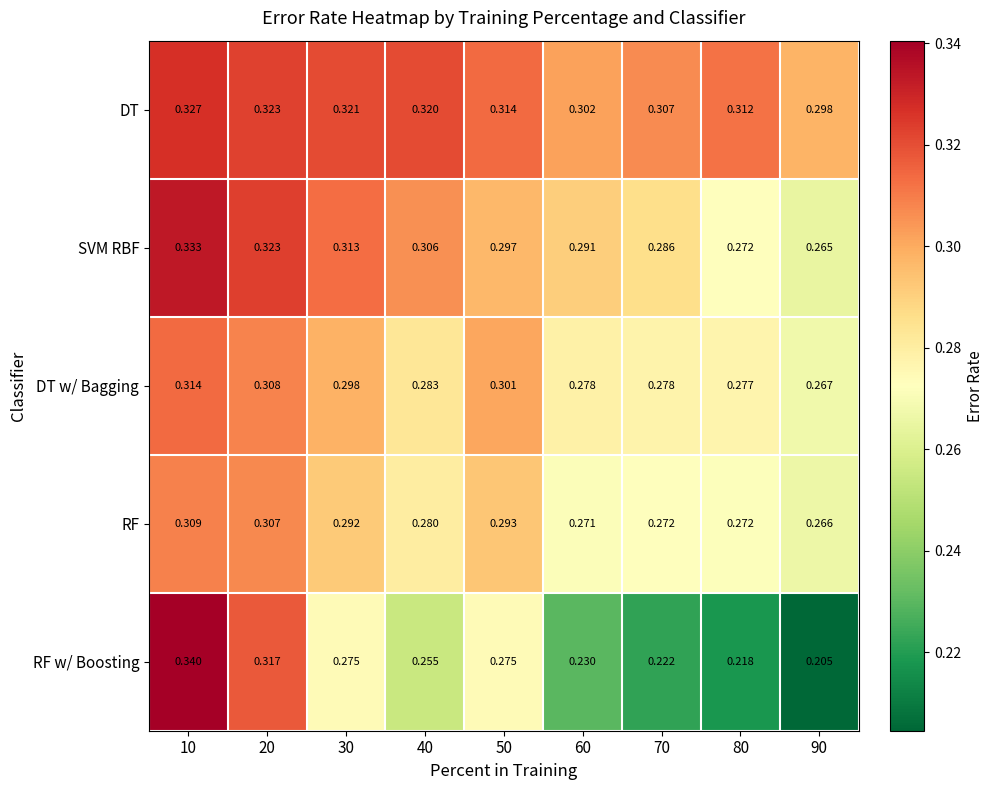

At 50, list the series in order from largest to smallest.

DT, DT w/ Bagging, SVM RBF, RF, RF w/ Boosting